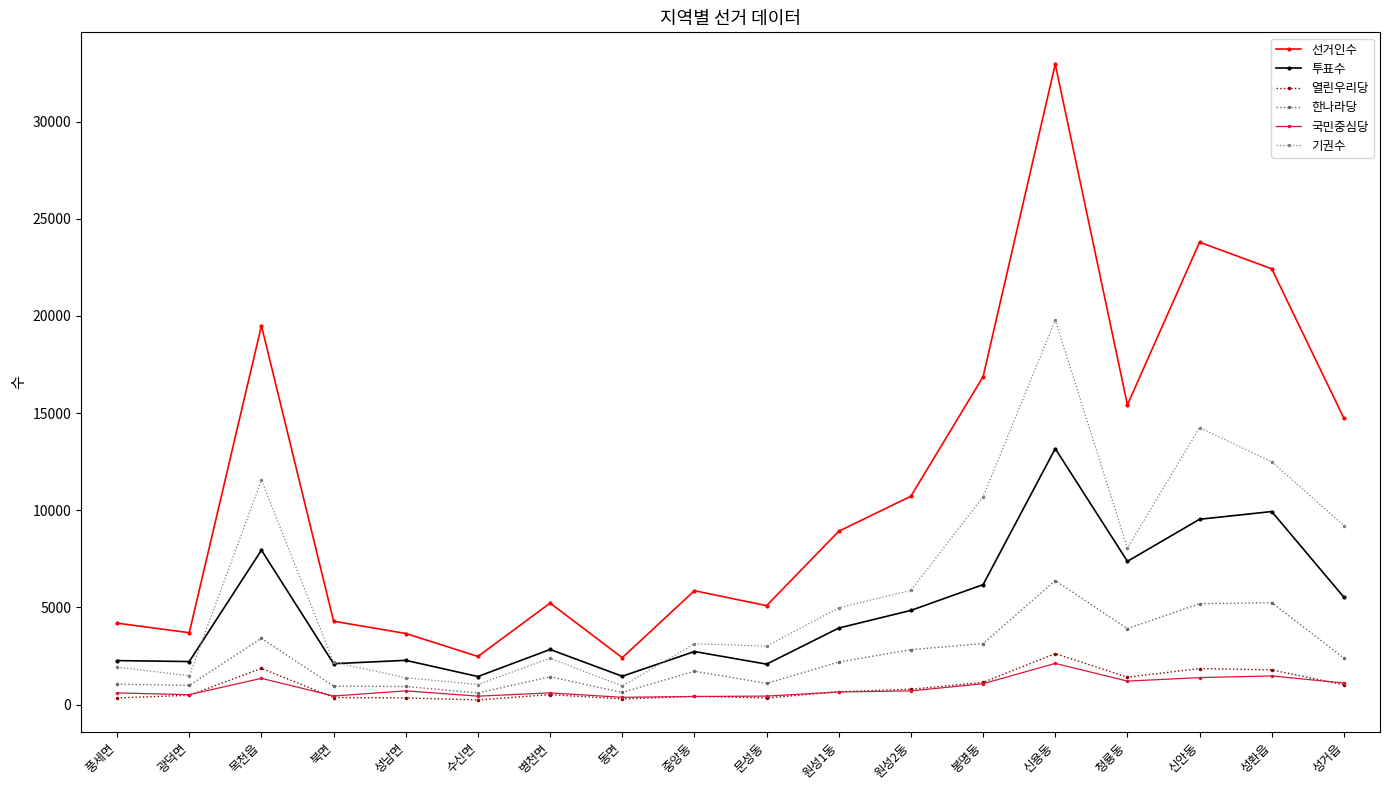

Which label corresponds to the largest value in the chart?

신용동